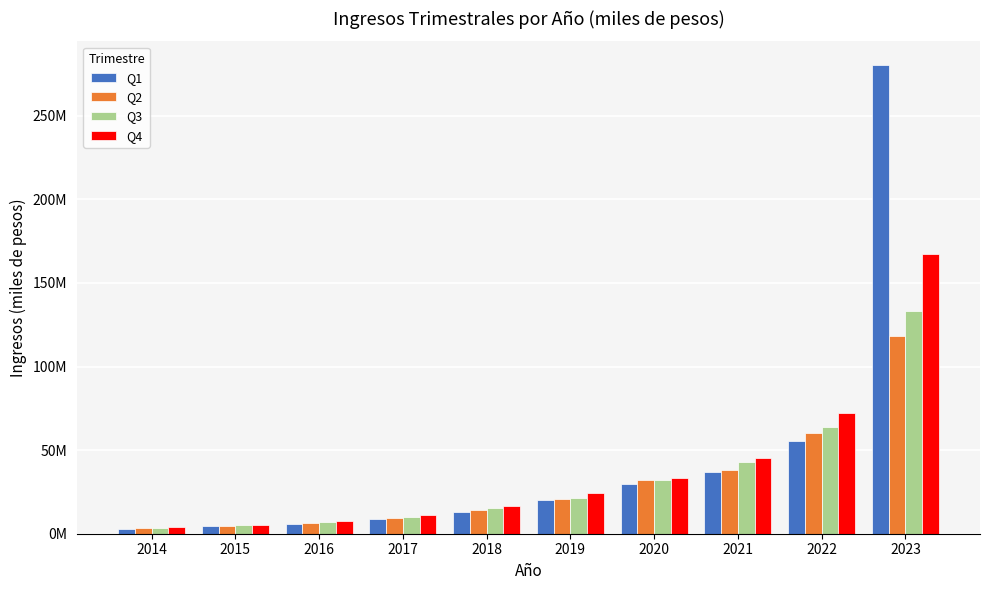

Is the value of Q1 at 2017 greater than the value of Q2 at 2014?

Yes